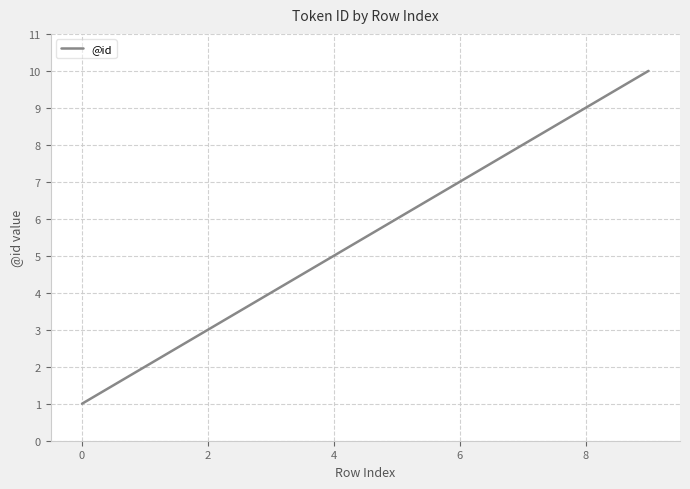

What is the greatest value displayed?

10